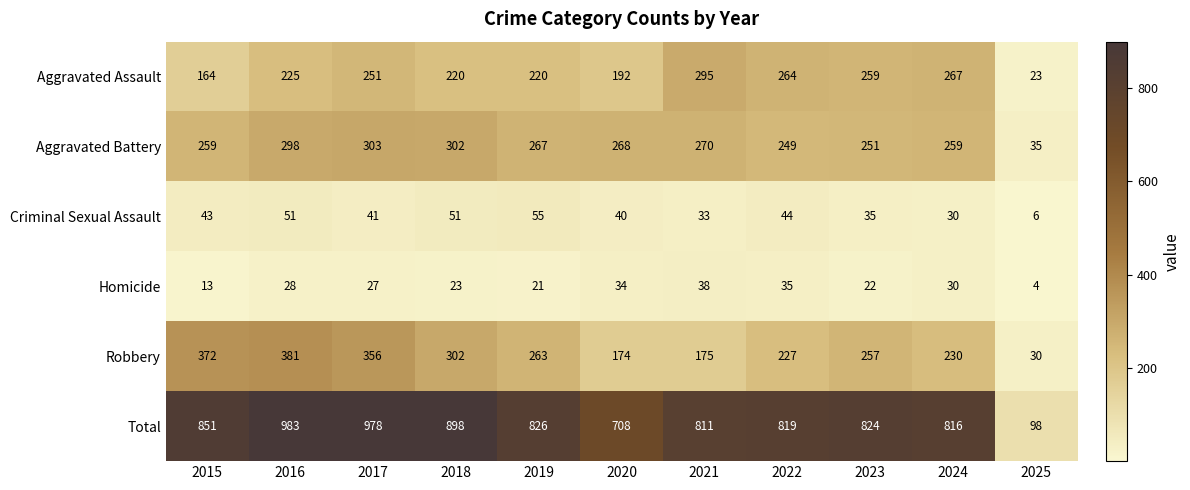

At how many categories does at least one series exceed 249?

10